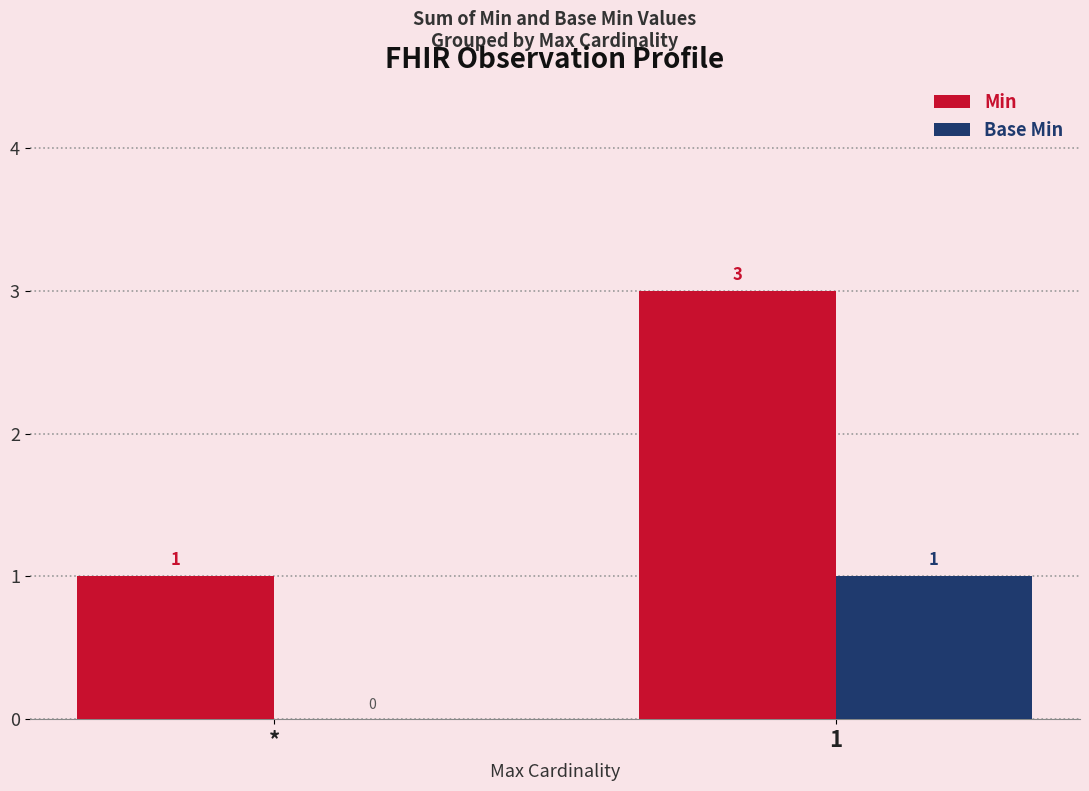

Which series has the largest total across all categories?

Min